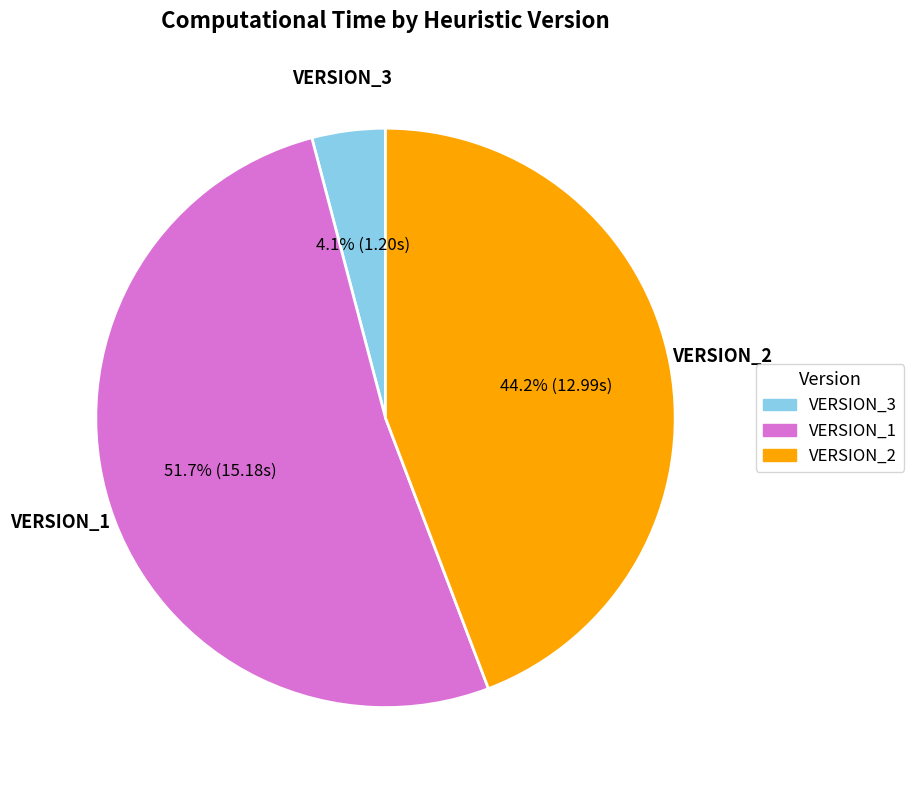

Which category has the biggest portion of the pie?

VERSION_1